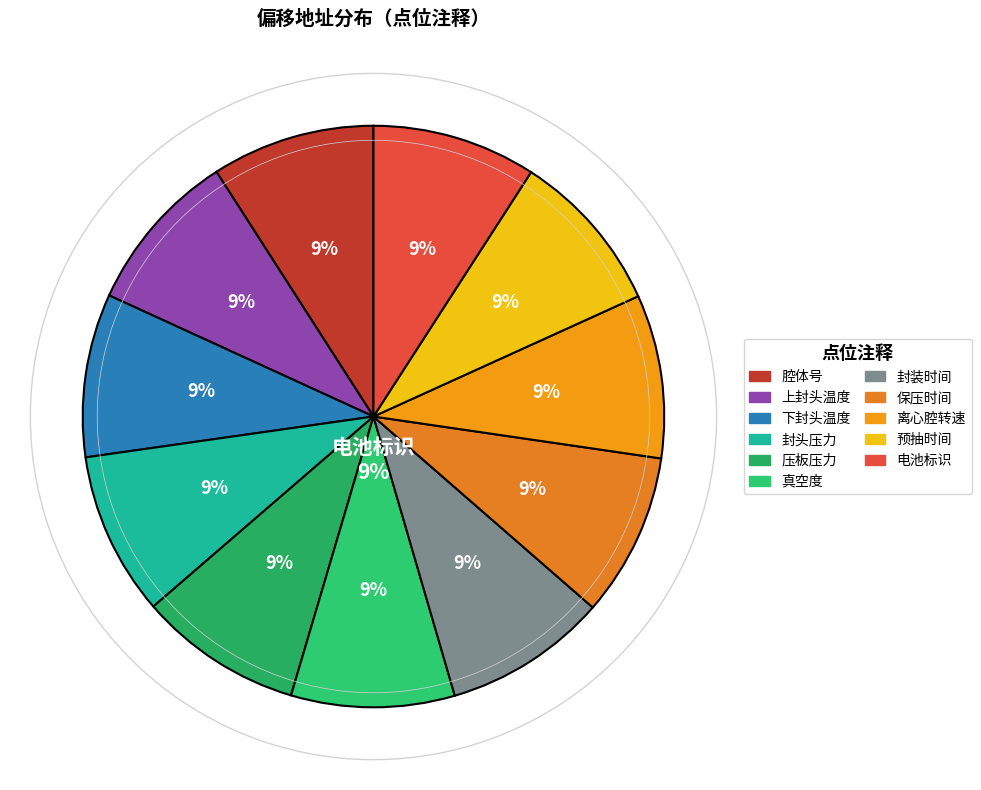

Between 离心腔转速 and 电池标识, which is larger?

电池标识